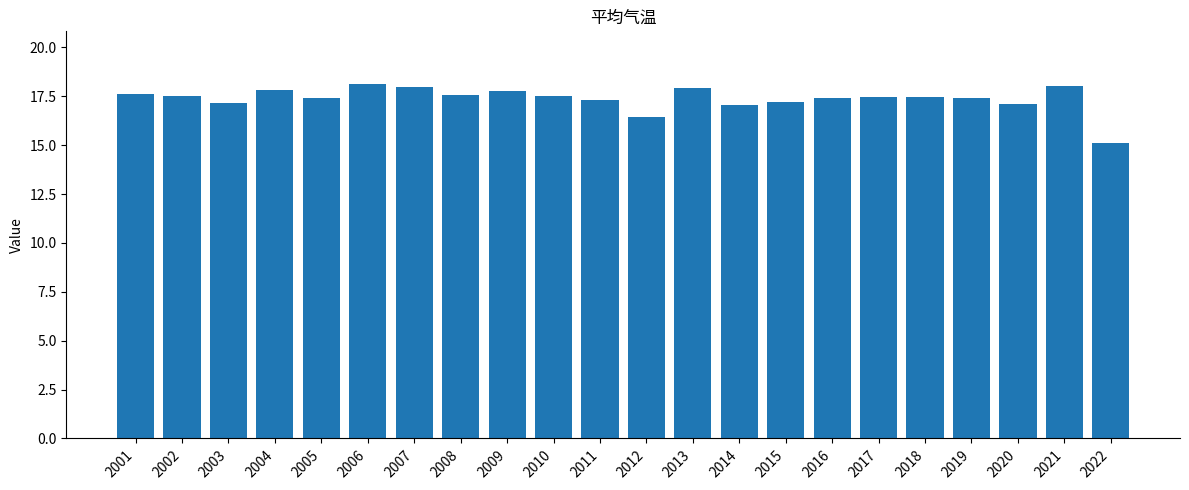

What is the average value?

17.4